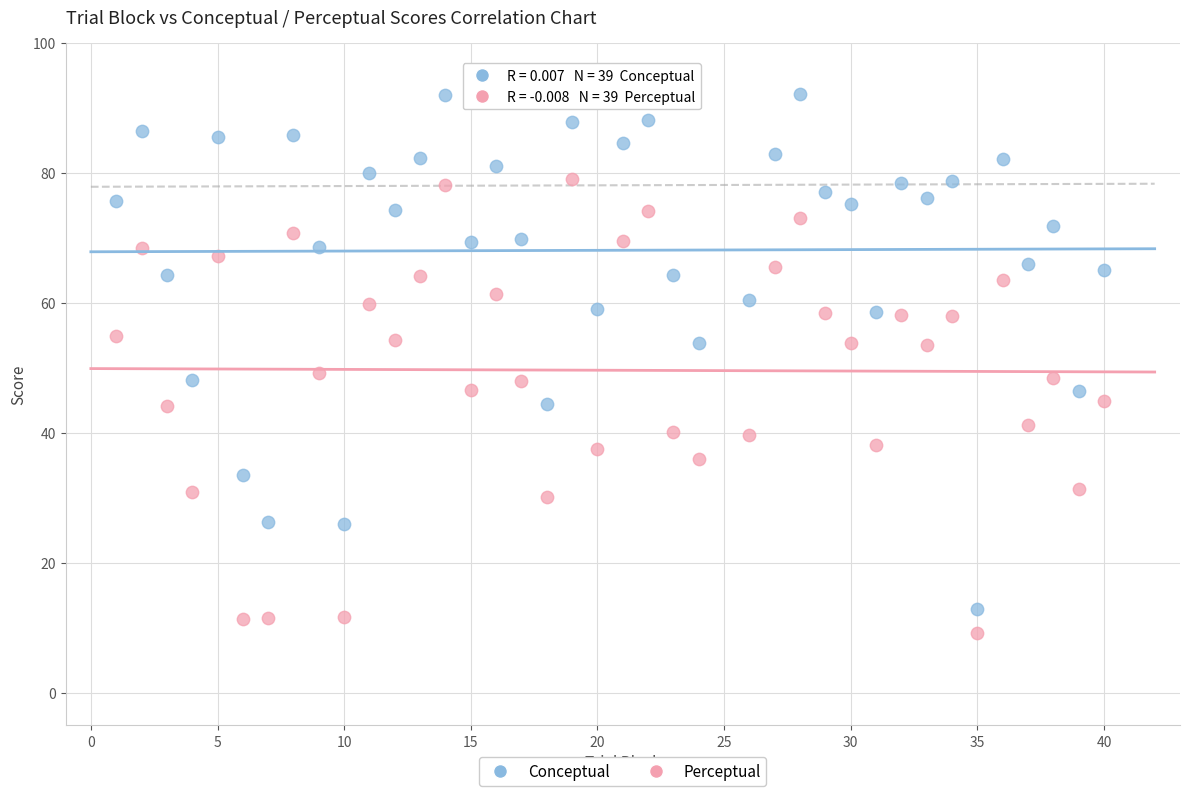

Across all data points, what is the range of Y values (max minus min)?

82.8